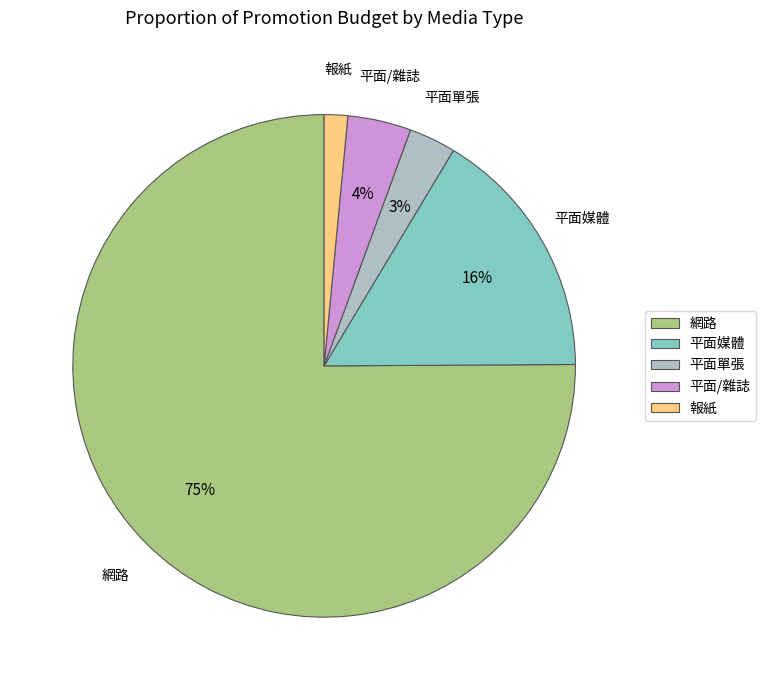

Which category has the biggest portion of the pie?

網路